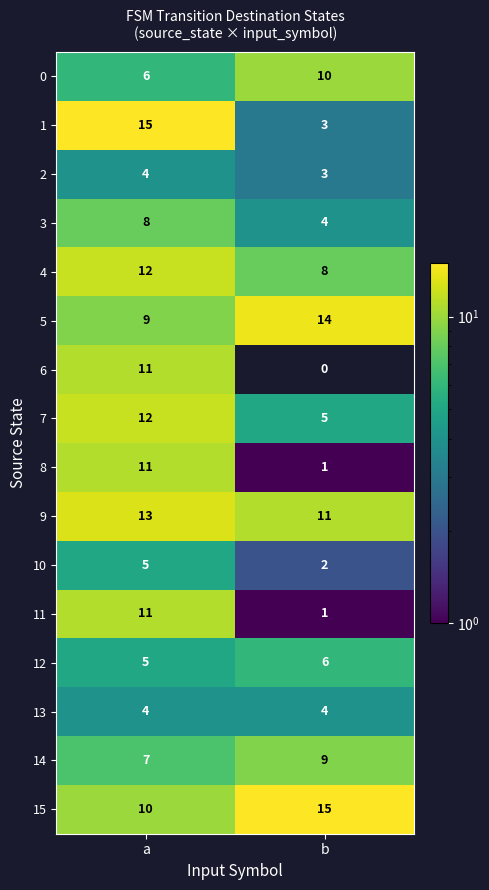

The 11 series shows 11 at a. True or false?

True